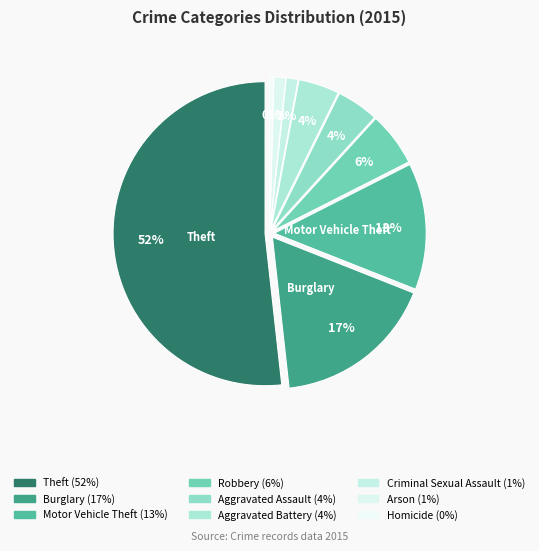

What portion of the pie excludes Criminal Sexual Assault?

98.7%